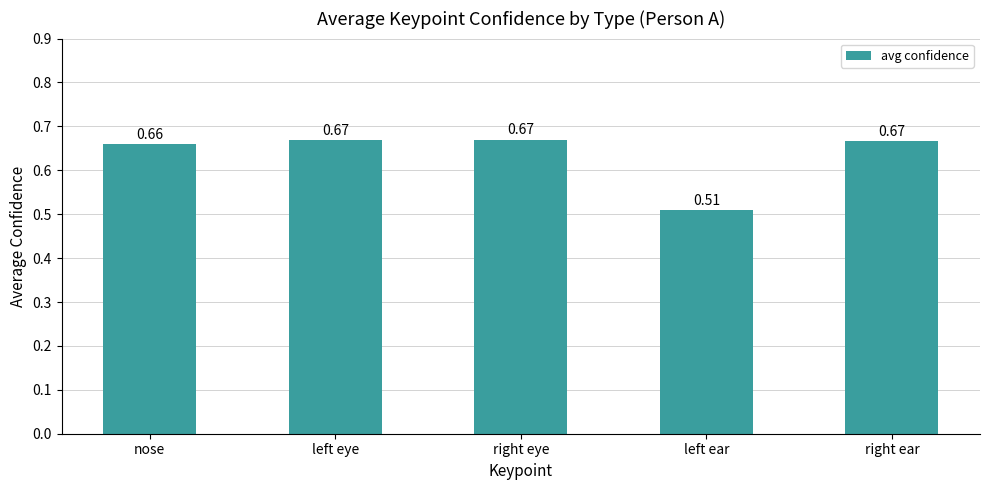

Between nose and left eye, which is larger?

left eye